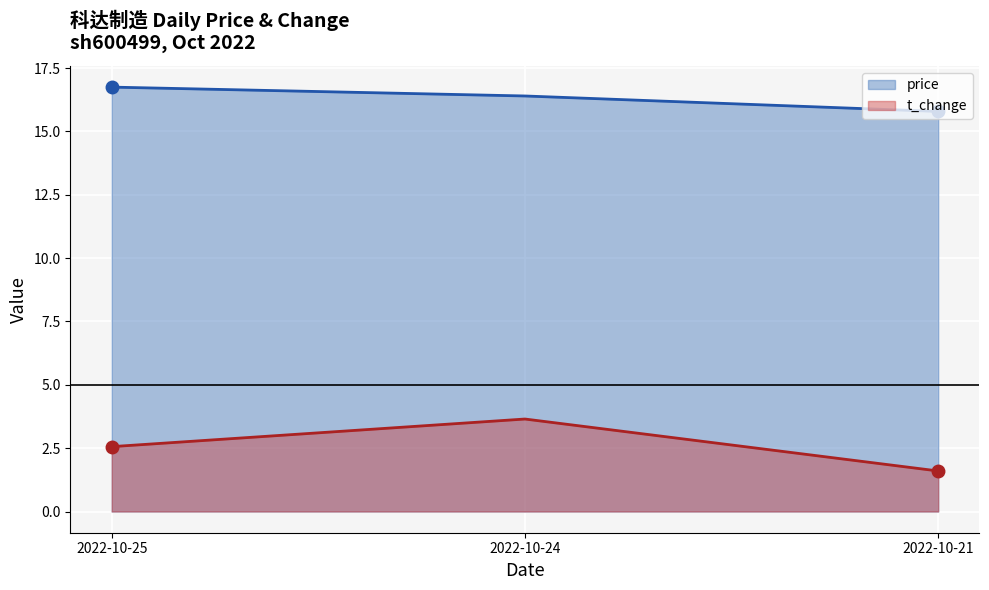

What are all the series names shown in the legend?

price, t_change